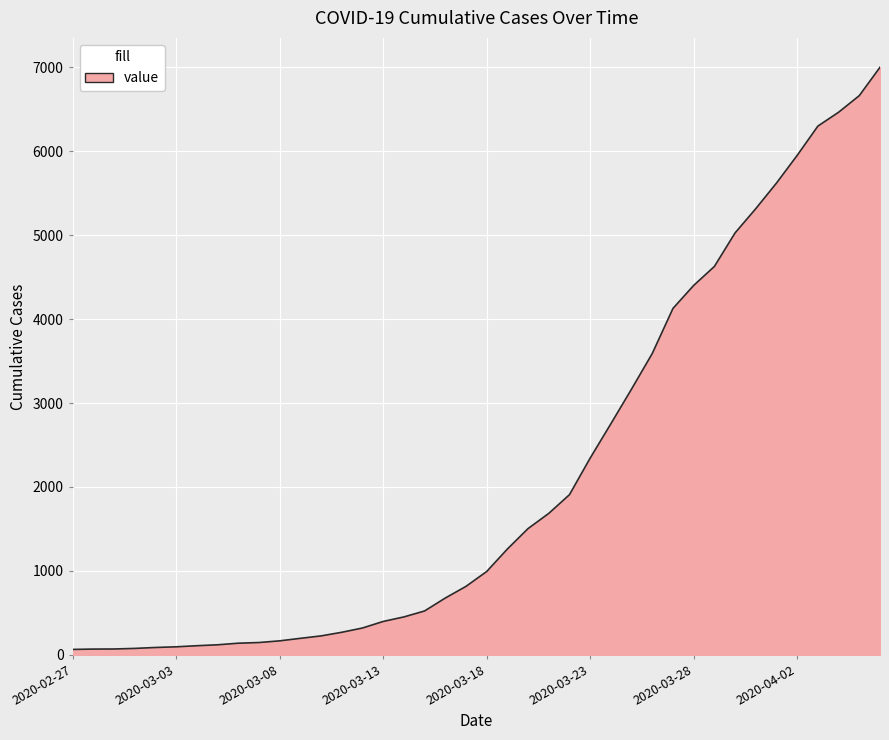

Is this an area chart (filled region under the line)?

Yes